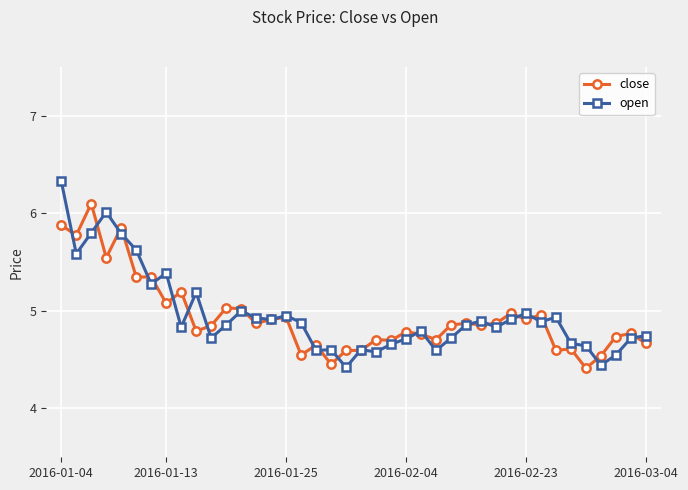

In open, how many points are higher than both neighbors (excluding endpoints)?

11